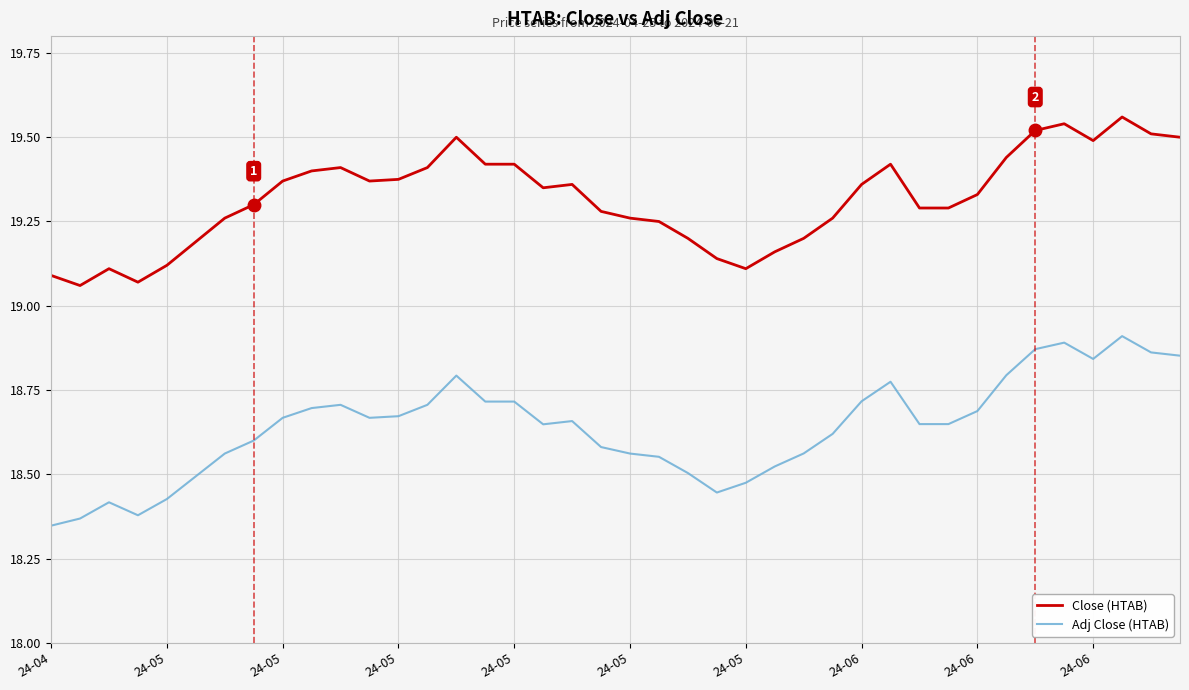

Rank the series by their maximum value, from lowest to highest.

Adj Close (HTAB), Close (HTAB)